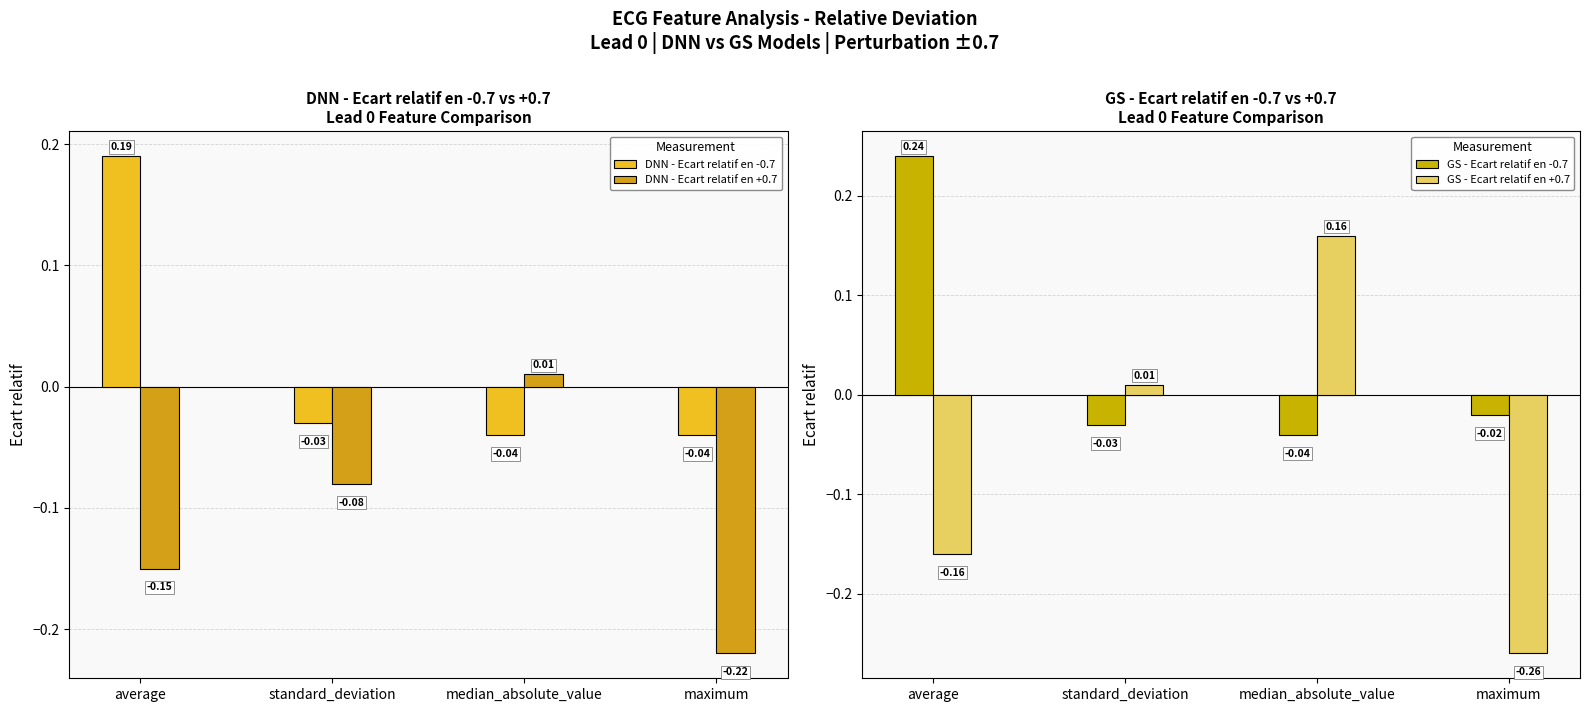

Reading left to right, extract all data points from this chart.

DNN - Ecart relatif en -0.7: 0.2	-0.0	-0.0	-0.0
DNN - Ecart relatif en +0.7: -0.1	-0.1	0.0	-0.2
GS - Ecart relatif en -0.7: 0.2	-0.0	-0.0	-0.0
GS - Ecart relatif en +0.7: -0.2	0.0	0.2	-0.3